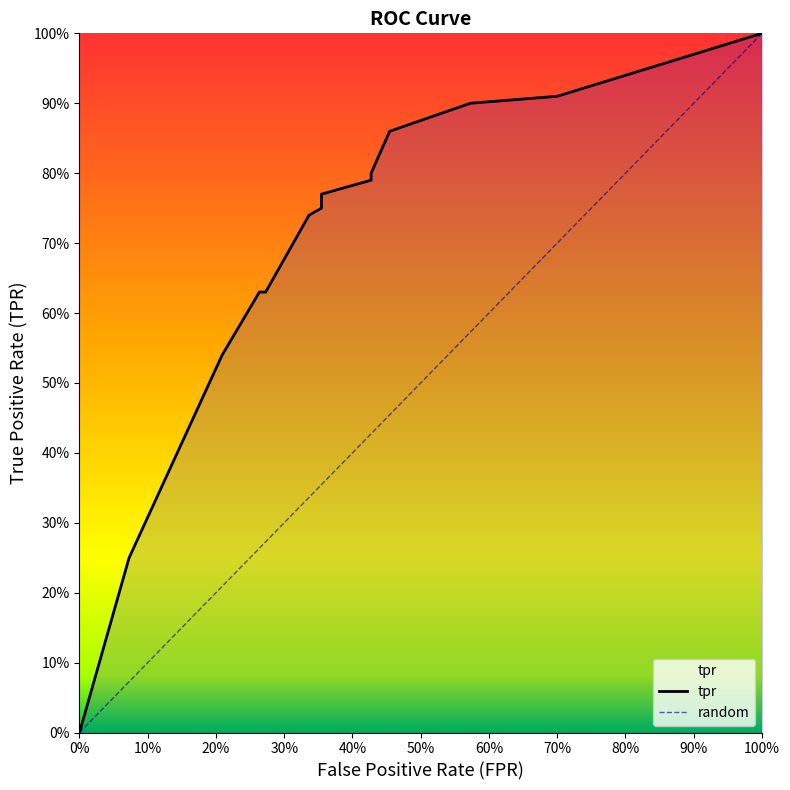

What is the sum of the values at 0.42727272727272725 and 0.7?

1.7